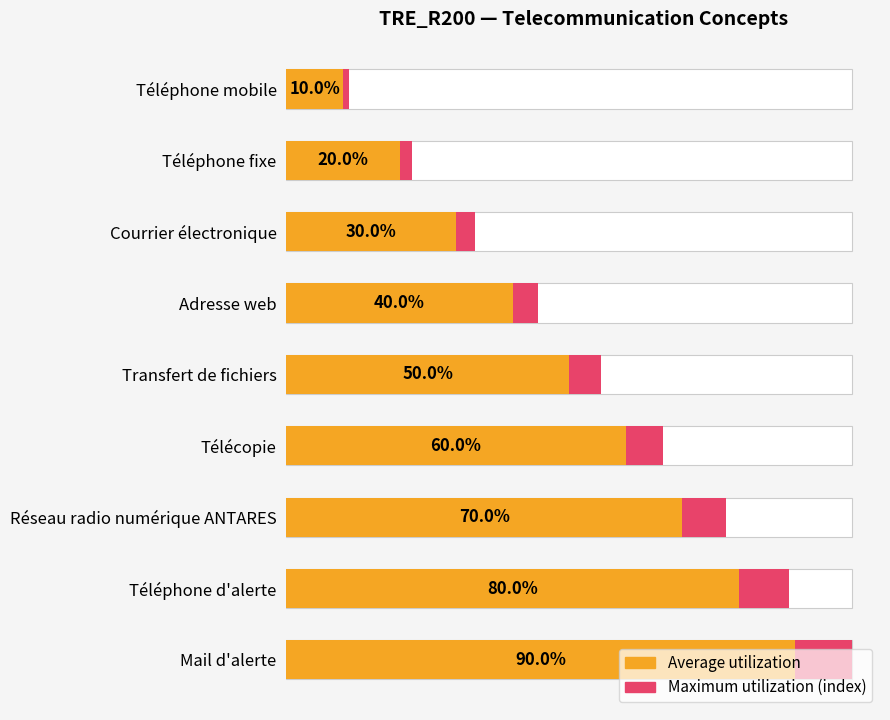

What are all the series names shown in the legend?

Maximum utilization, Average utilization